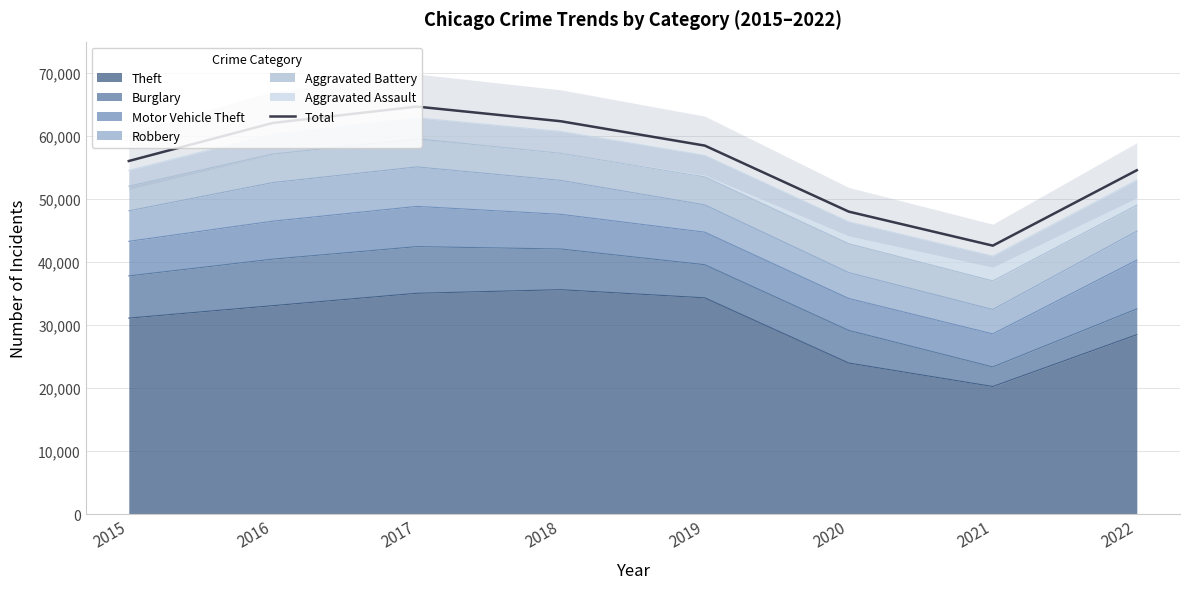

What is the ratio of the value at 2022 to the value at 2021?

1.3